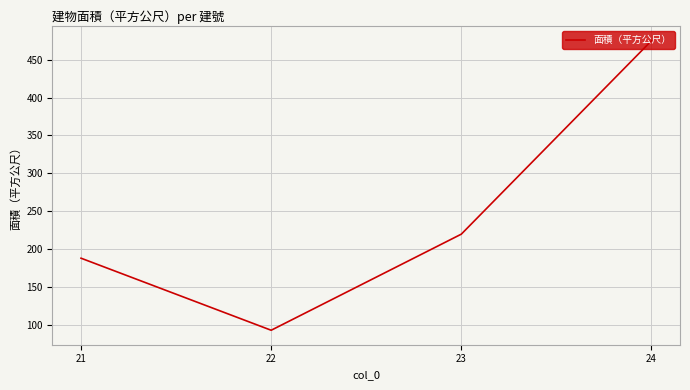

Reading left to right, what are all the values shown in this chart?

188.0	92.9	219.7	475.0